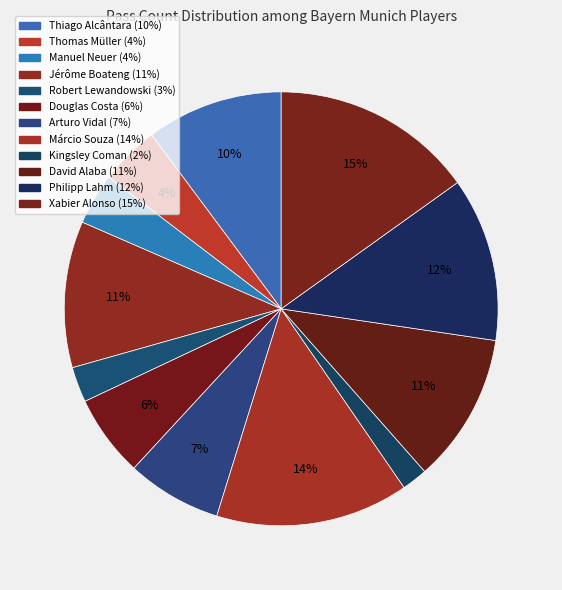

Is there any slice that represents more than half of the pie?

No